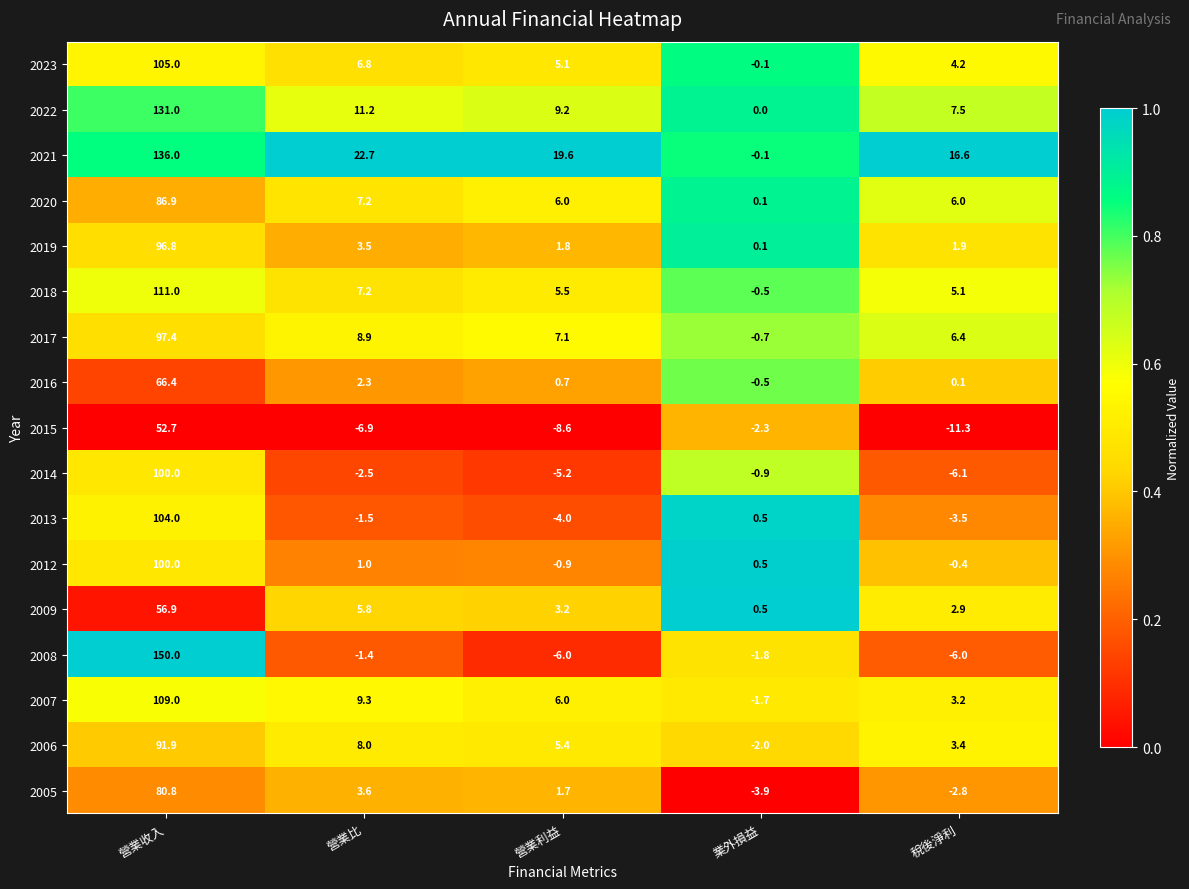

Between 營業收入 and 稅後淨利, which series saw the biggest shift?

2008